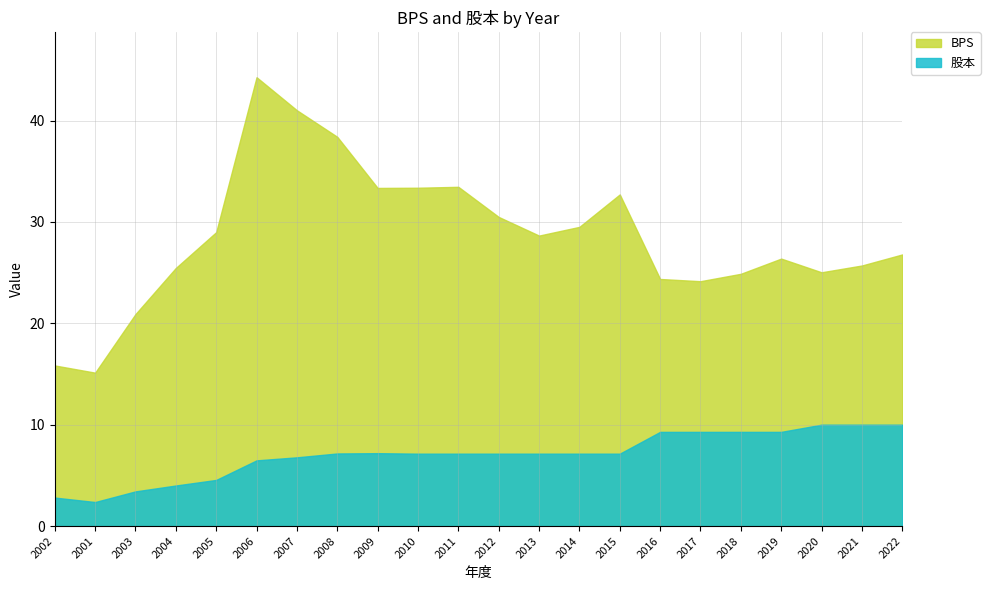

True or false: BPS has a value of 10.4 at 2006.

False